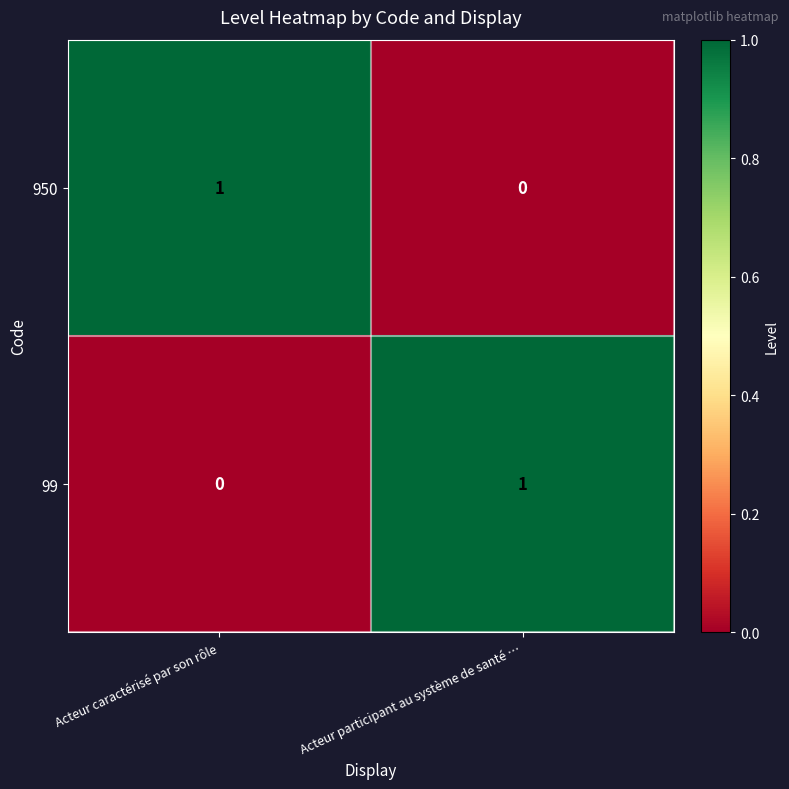

How many categories are shown in the chart?

2